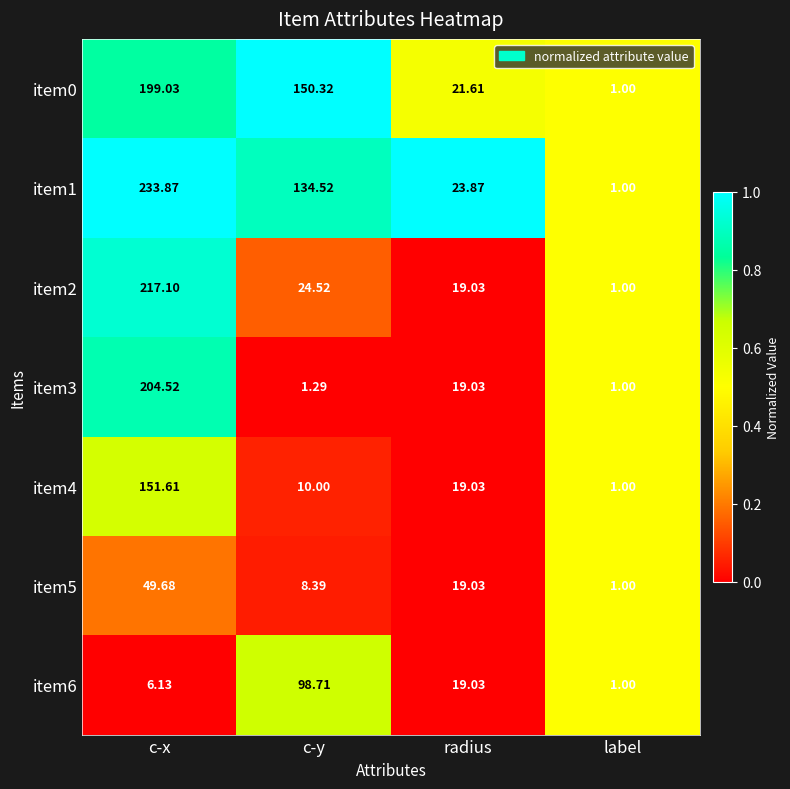

At which label does item2 first exceed 24?

c-x